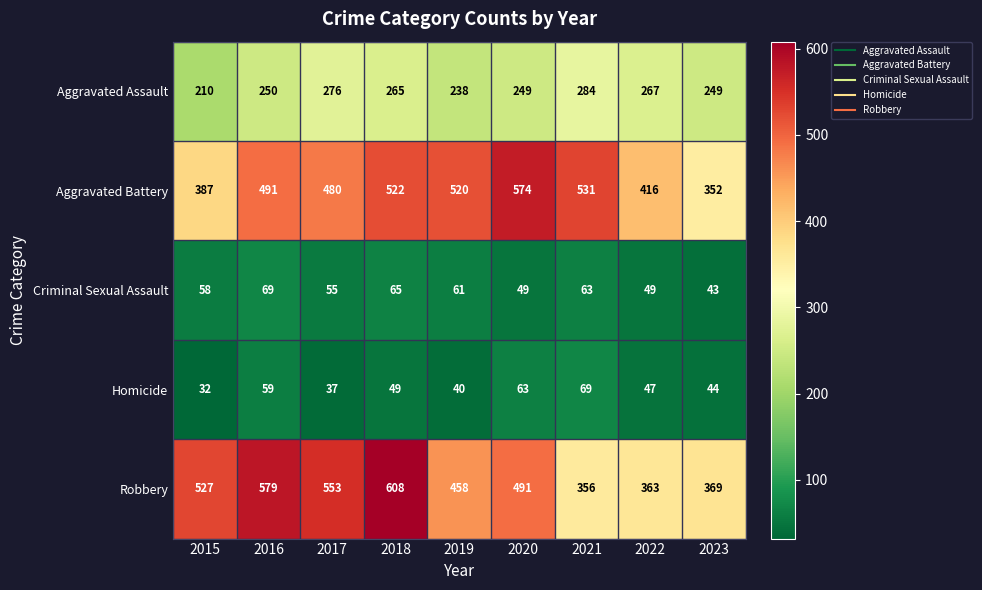

Which category has the lowest value across all series?

2015